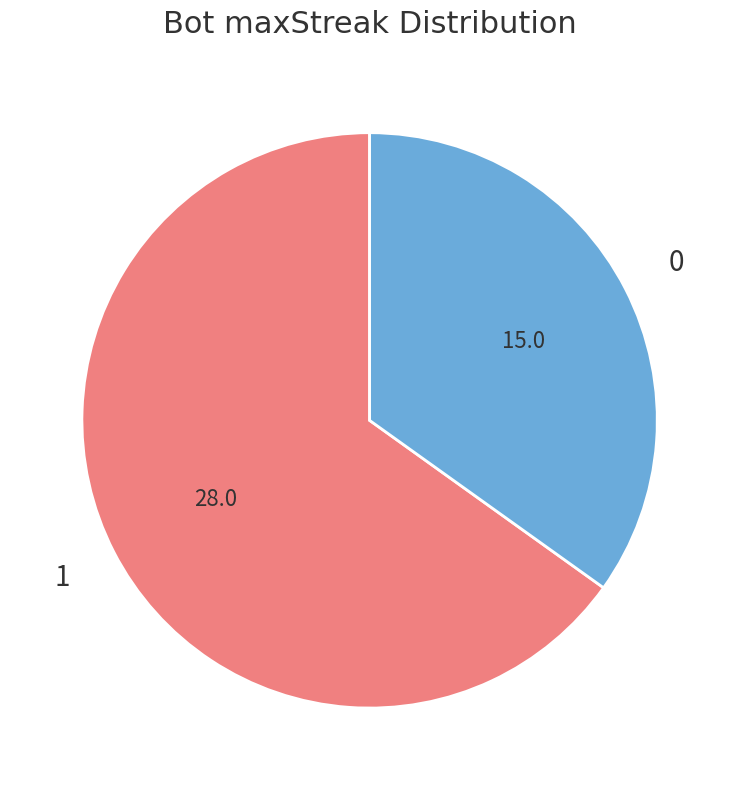

Does 1 represent more than half of the total?

Yes